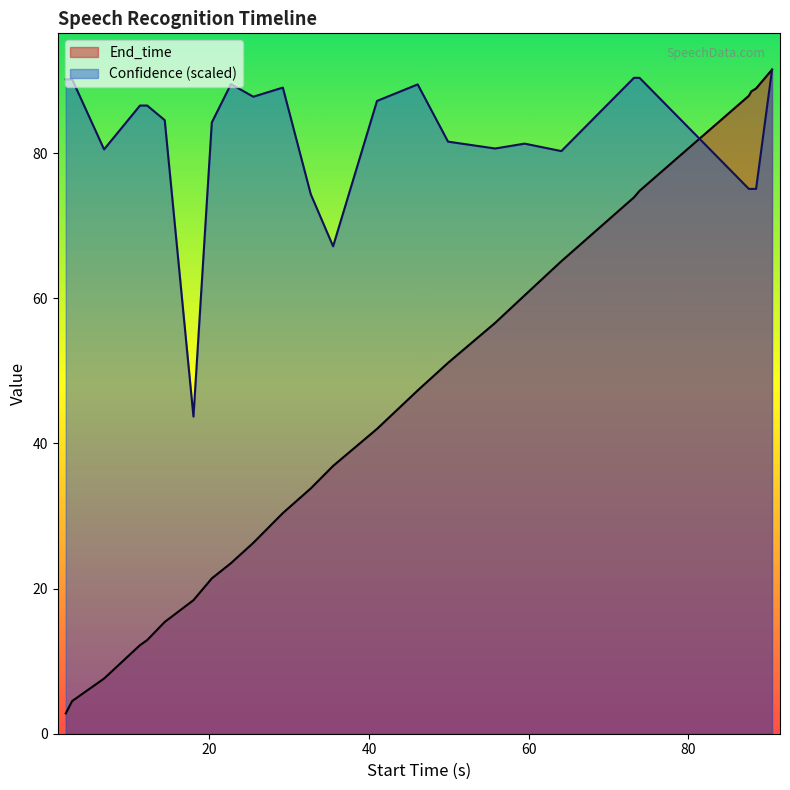

Rank the series by their average value, from highest to lowest.

Confidence (scaled), End_time